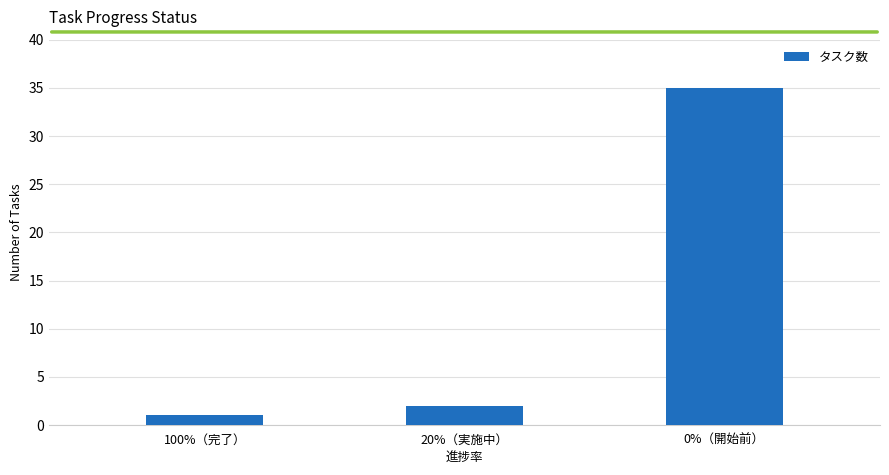

Is it true that the value at 0%（開始前） is 16?

False